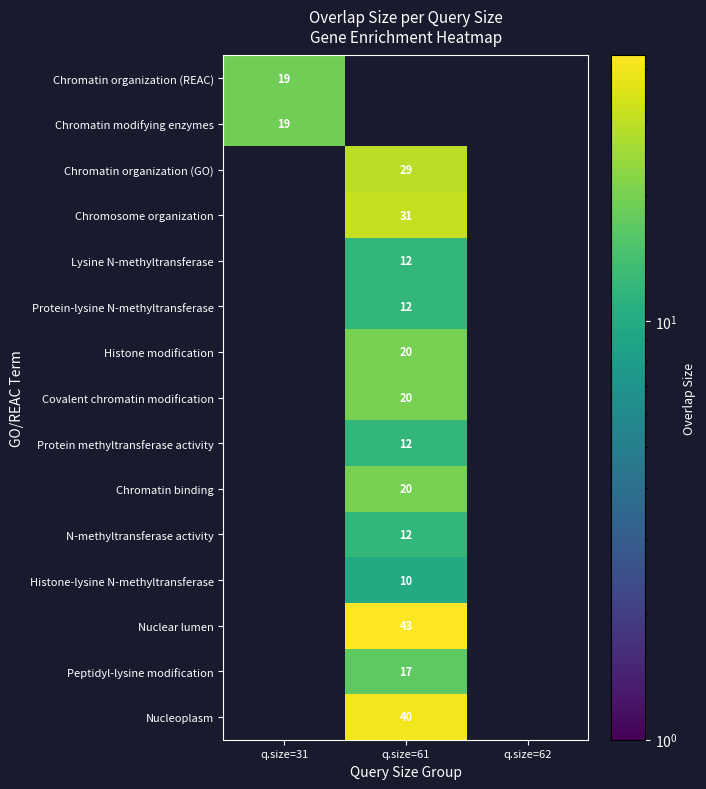

Is the value of Chromatin organization (REAC) at q.size=31 greater than the value of Lysine N-methyltransferase at q.size=61?

Yes